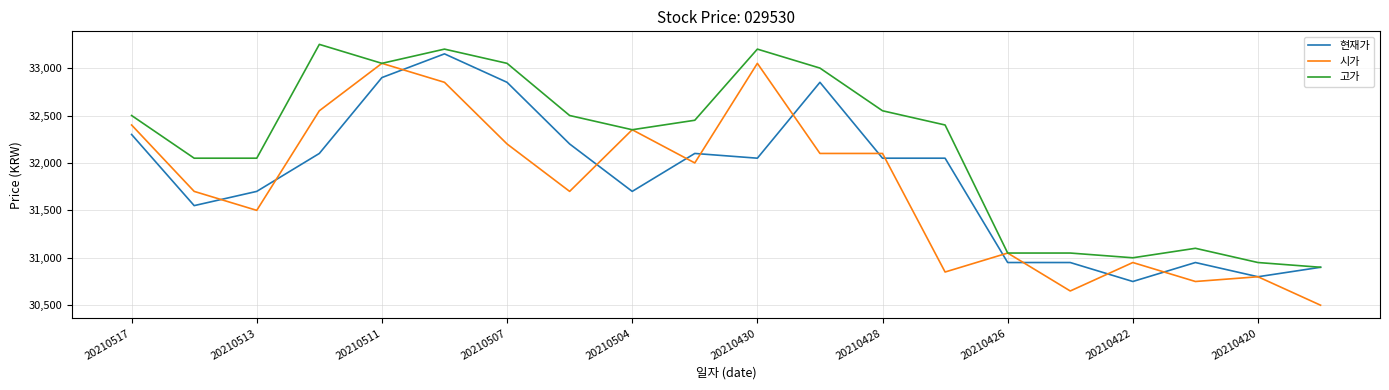

What is the difference between the maximum and minimum values in the 시가 series?

2550